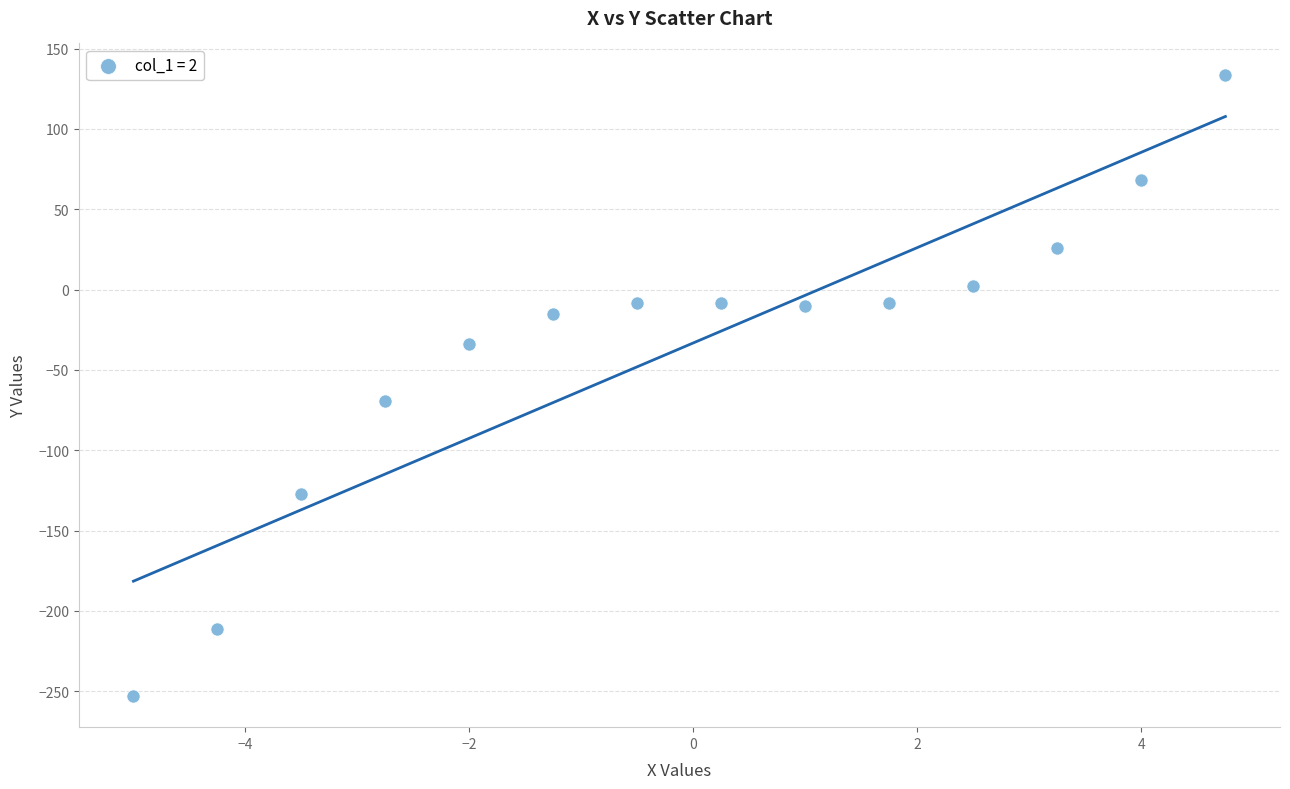

What is the range of X values (max minus min)?

9.8